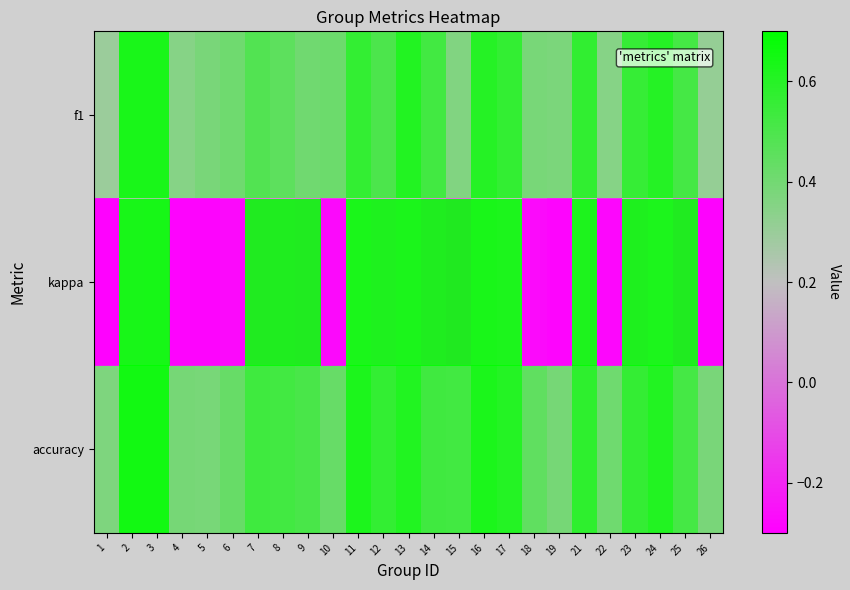

At how many categories does at least one series exceed 0?

25